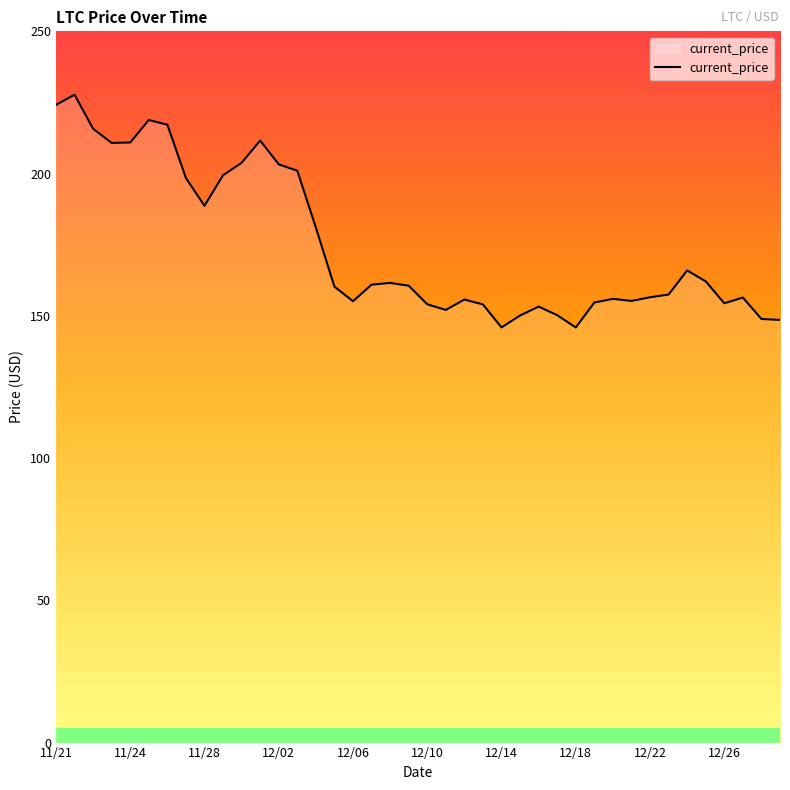

What is the greatest value displayed?

227.7